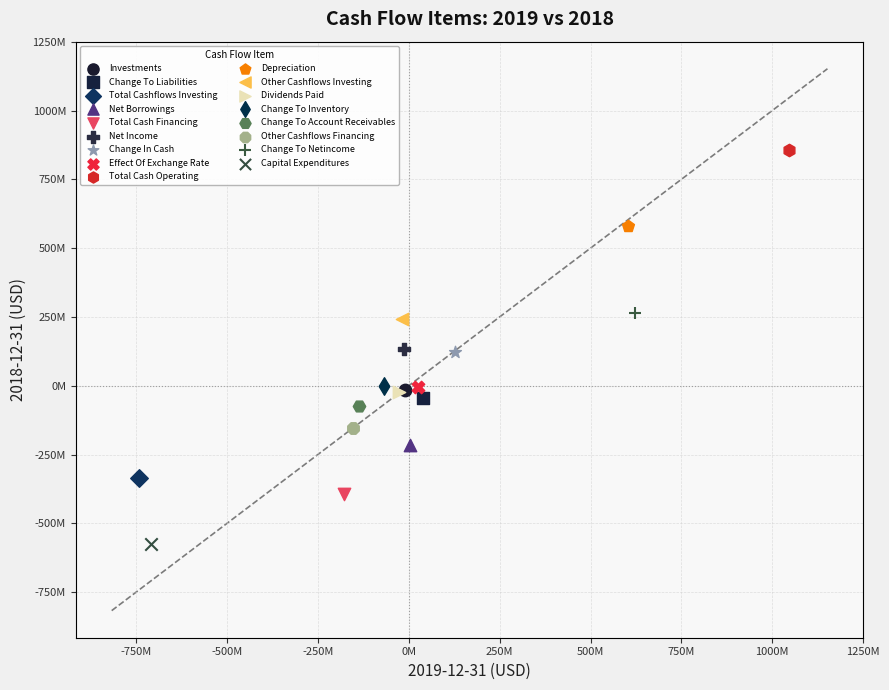

Which series reaches the minimum Y coordinate?

Capital Expenditures